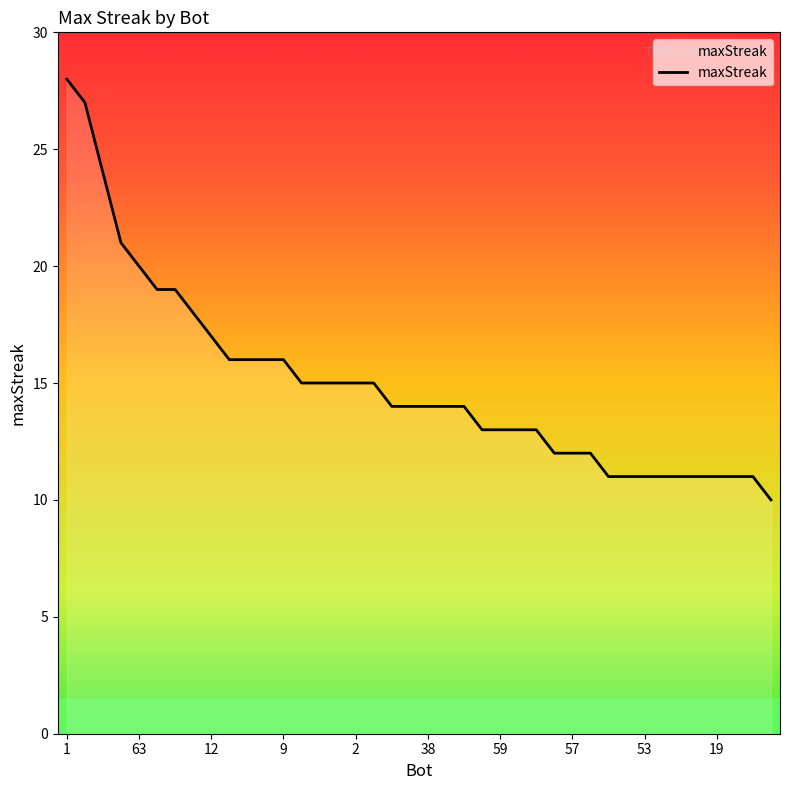

What is the difference between the maximum and minimum values?

18